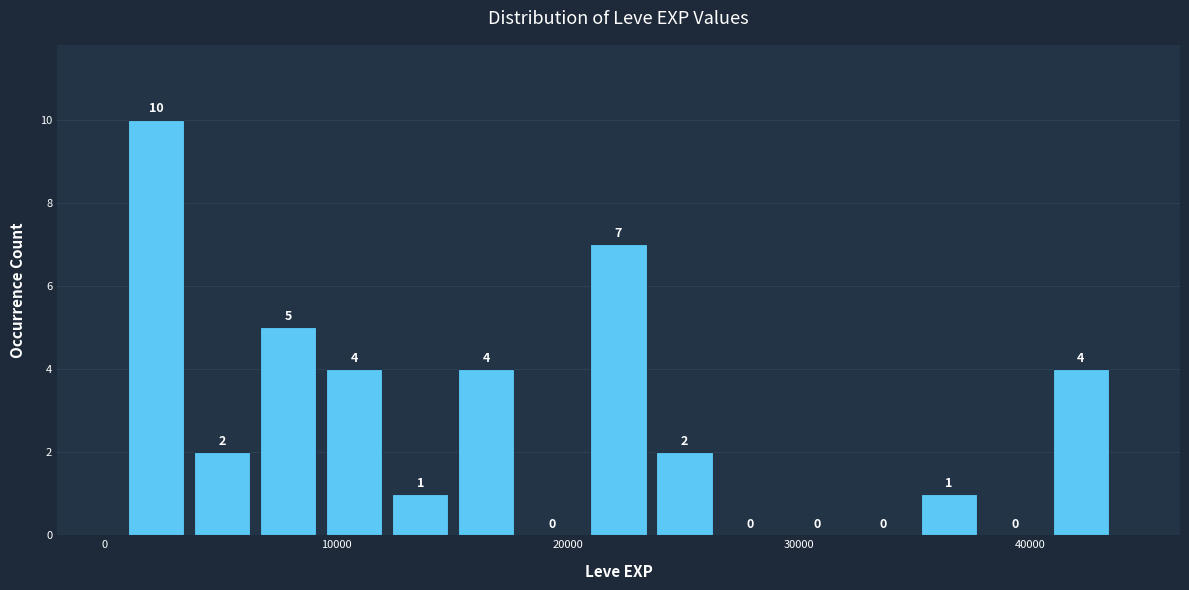

Around what value on the x-axis is the tallest bar? Give the approximate position of its centre, as read against the axis.

2000